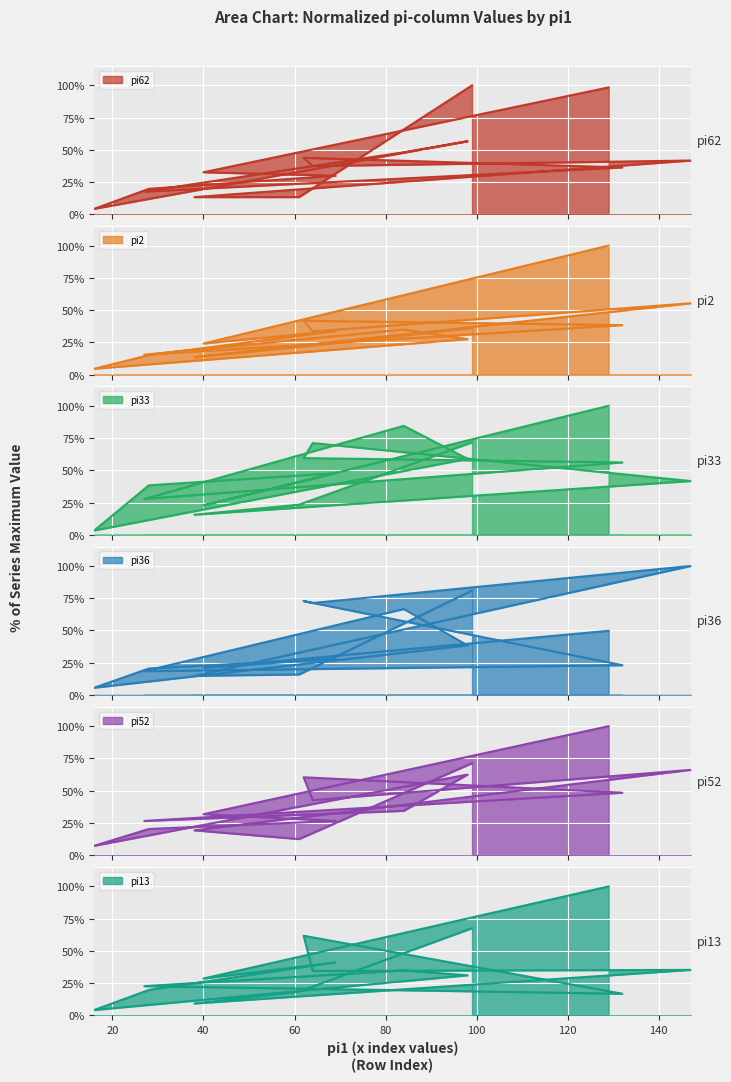

True or false: pi13 has a value of 0.3 at i4.

False